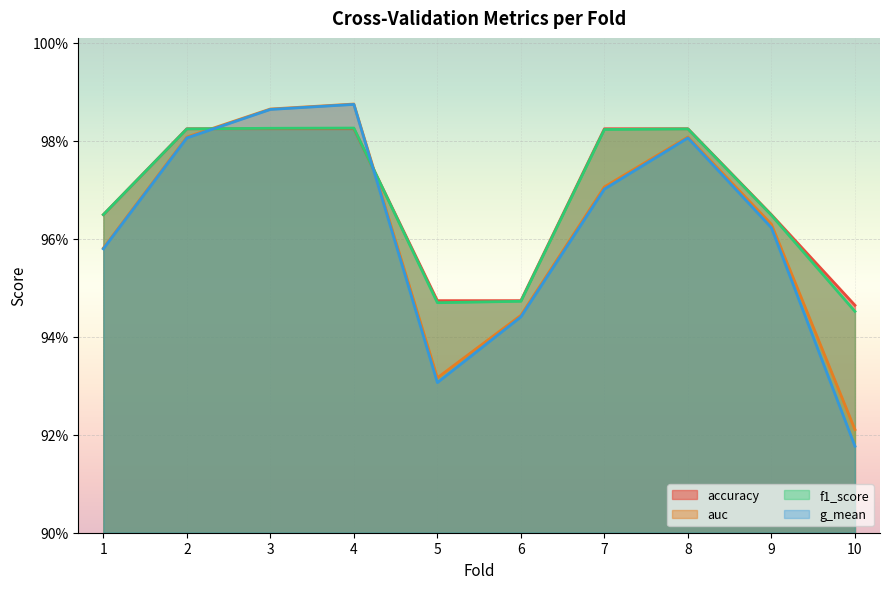

True or false: f1_score has a value of 1.4 at 1.

False